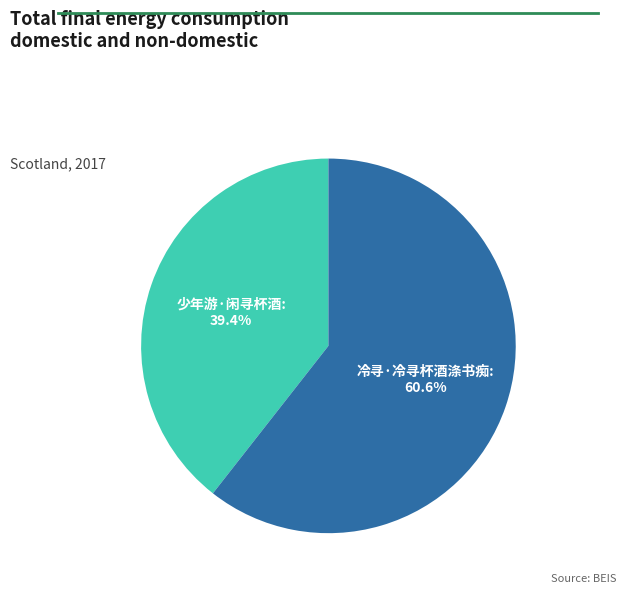

Count the number of slices in the pie.

2